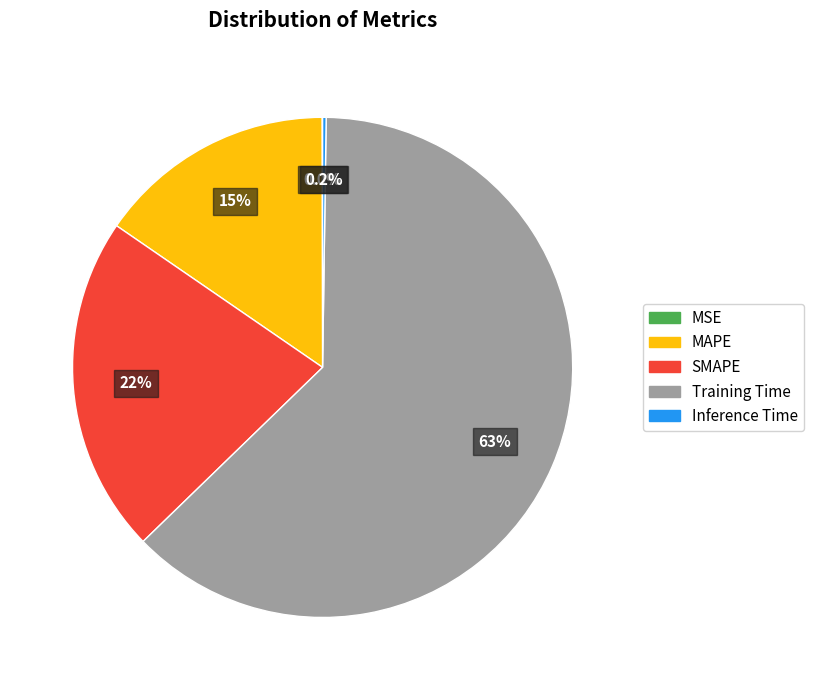

Which slice is the largest?

Training Time